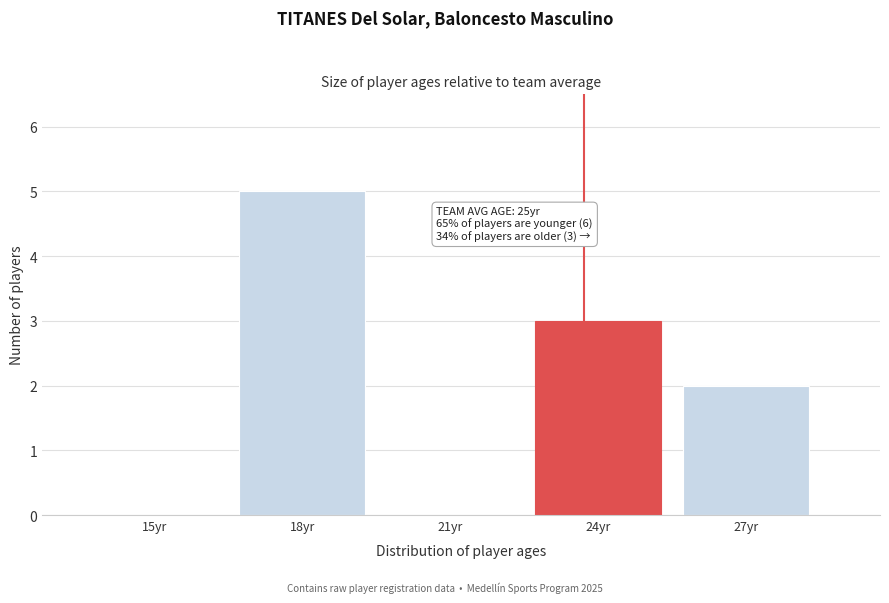

Reading right to left, what are all the values shown in this chart?

27yr=2	24yr=3	21yr=0	18yr=5	15yr=0